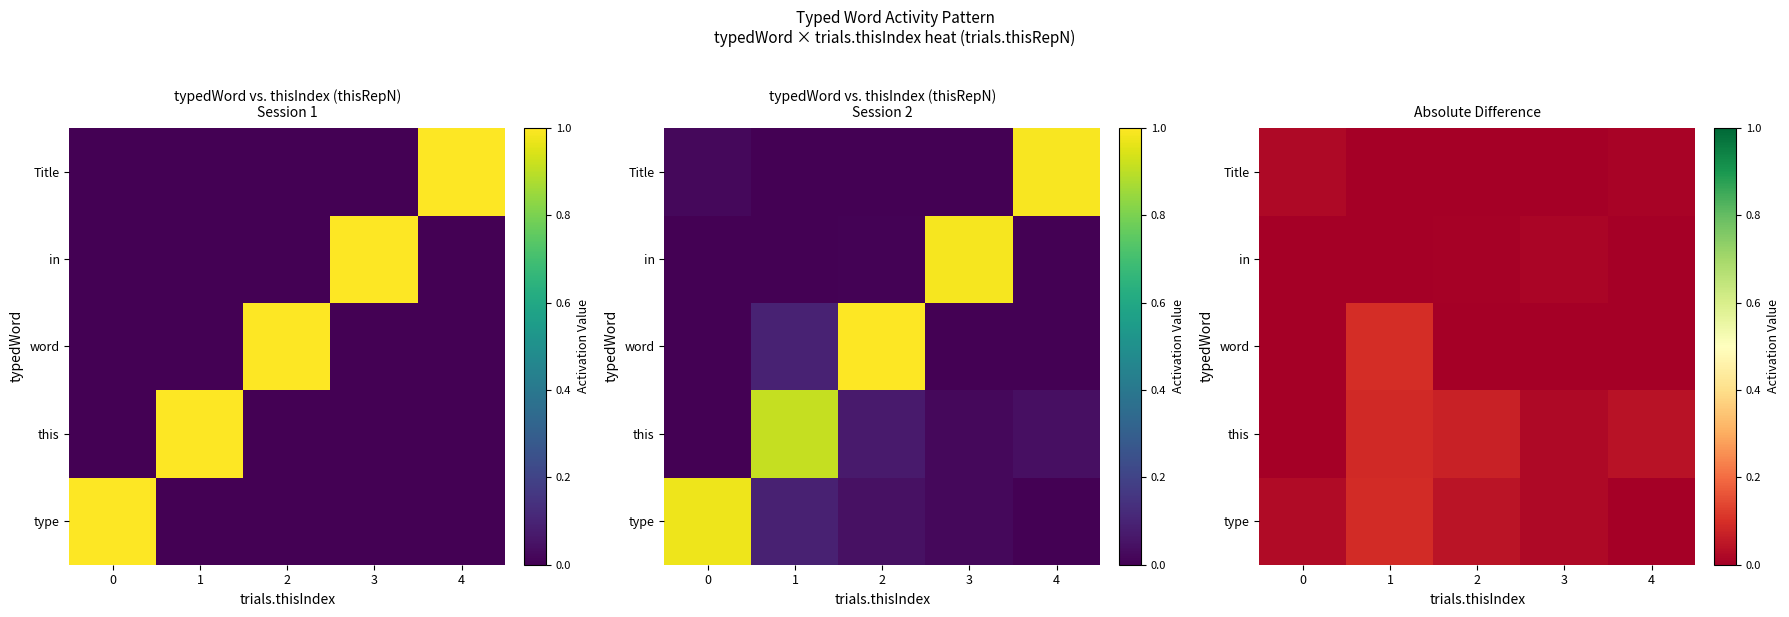

At how many categories does at least one series exceed 0?

5